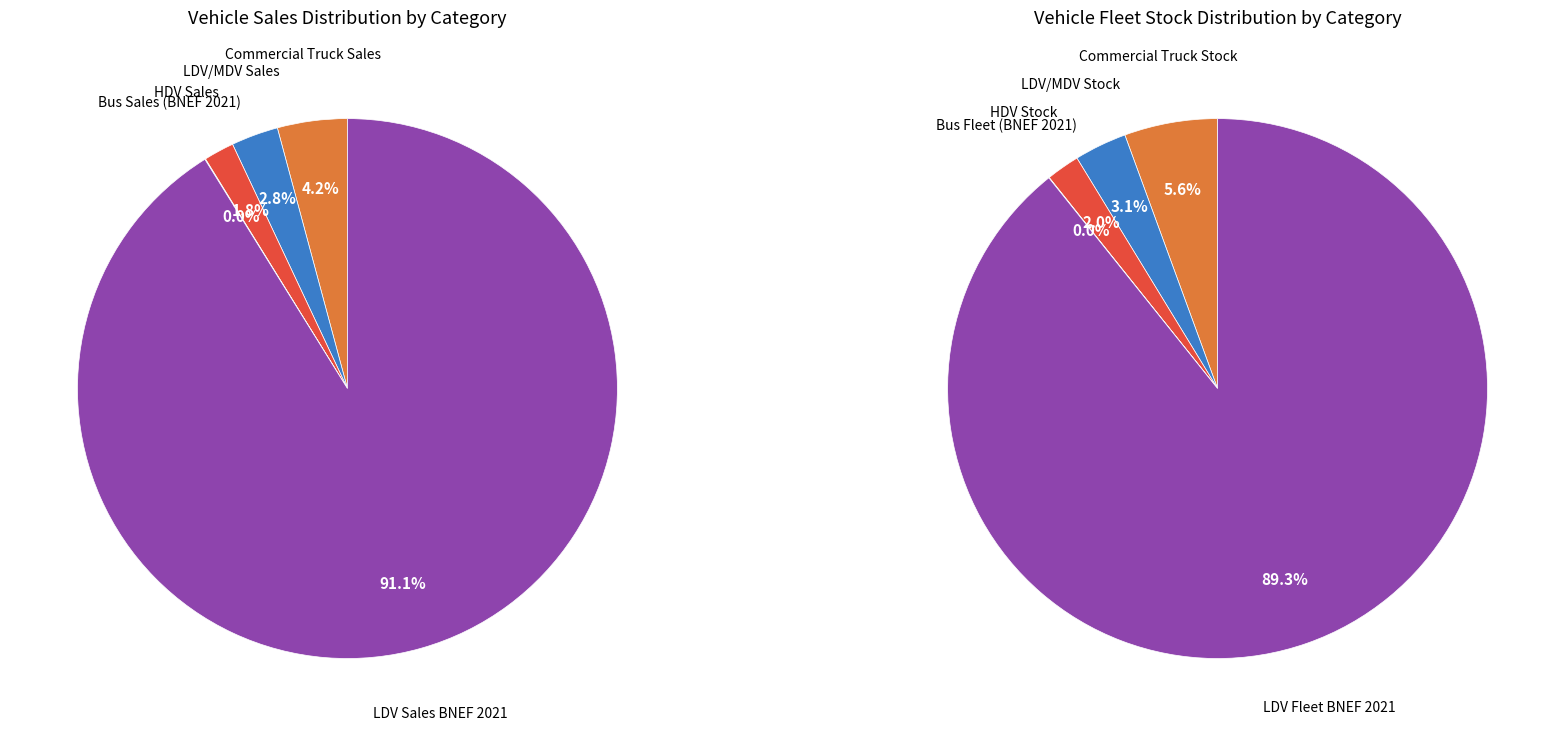

What percentage is the Commercial Truck Sales slice, to the nearest percent?

4%